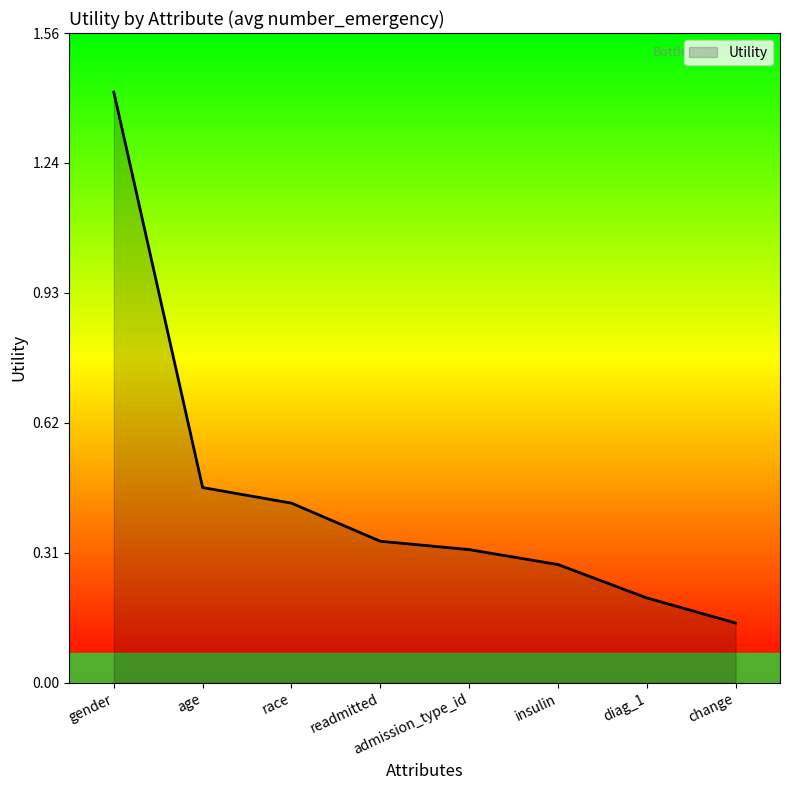

The value at gender is 1.4. True or false?

True